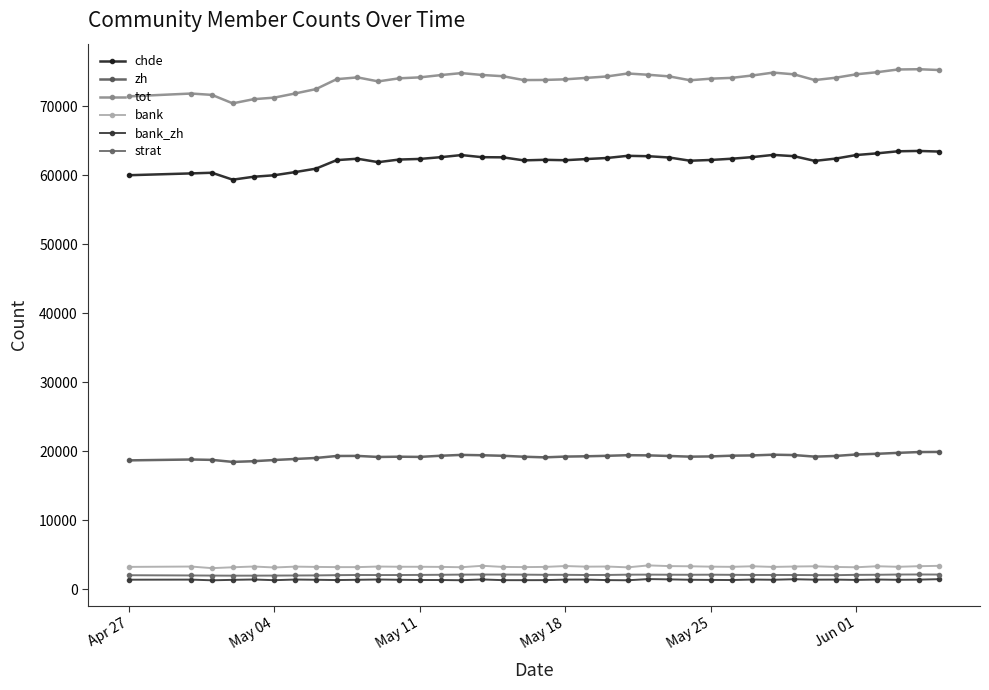

What is the value of the chde point at the 10th from the left?

62392